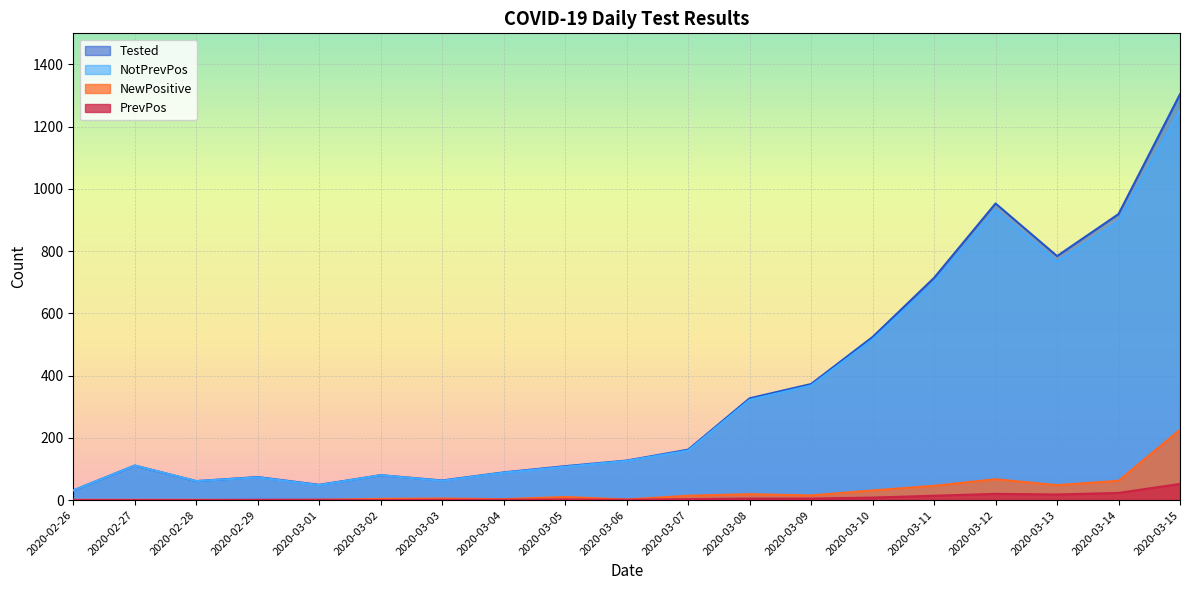

The value of NewPositive at 2020-03-15 is 226. True or false?

True